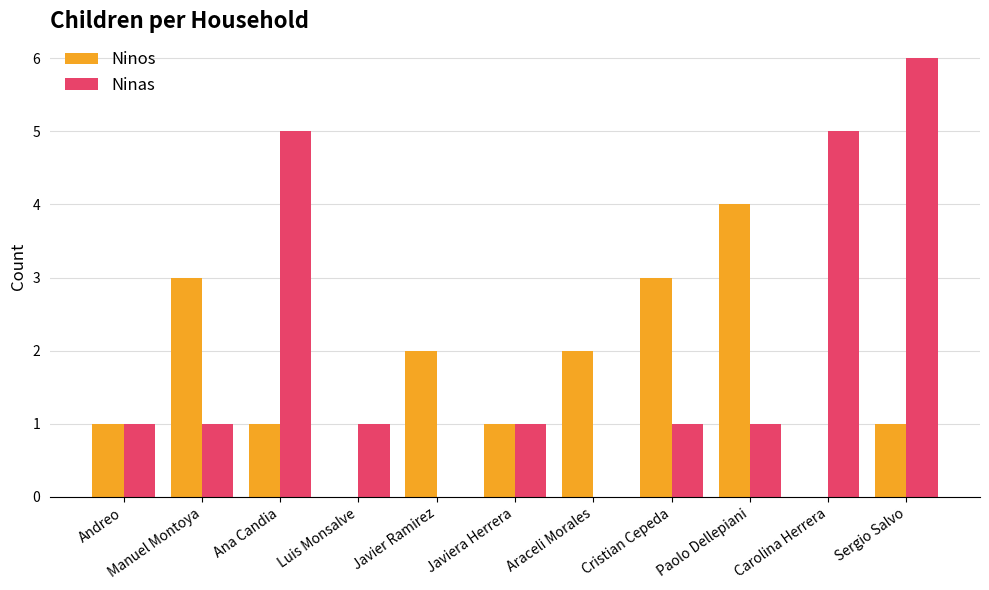

The value of Ninos at Paolo Dellepiani is 6. True or false?

False